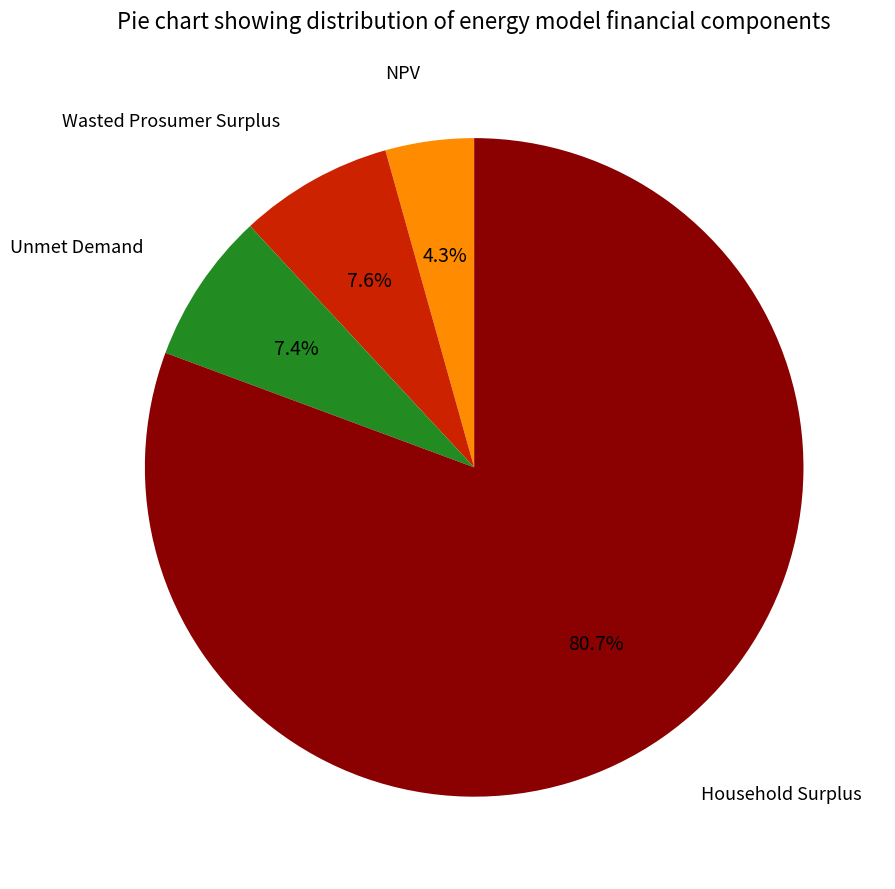

Count the number of slices in the pie.

4